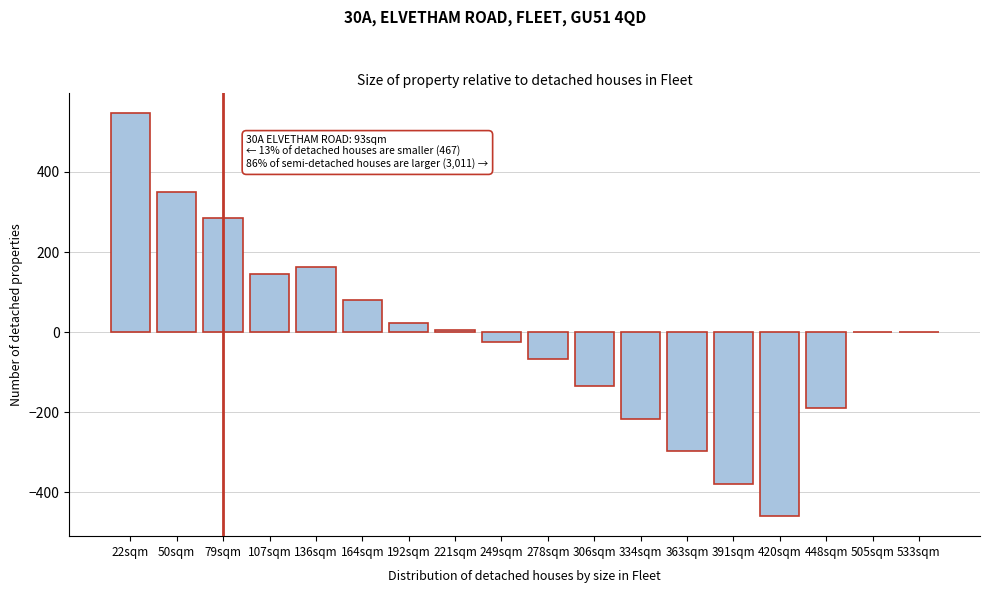

Reading left to right, list all the values displayed in this chart.

22sqm=546	50sqm=350	79sqm=286	107sqm=144	136sqm=162	164sqm=80	192sqm=23	221sqm=5	249sqm=-24	278sqm=-66	306sqm=-135	334sqm=-216	363sqm=-297	391sqm=-378	420sqm=-459	448sqm=-189	505sqm=0	533sqm=0